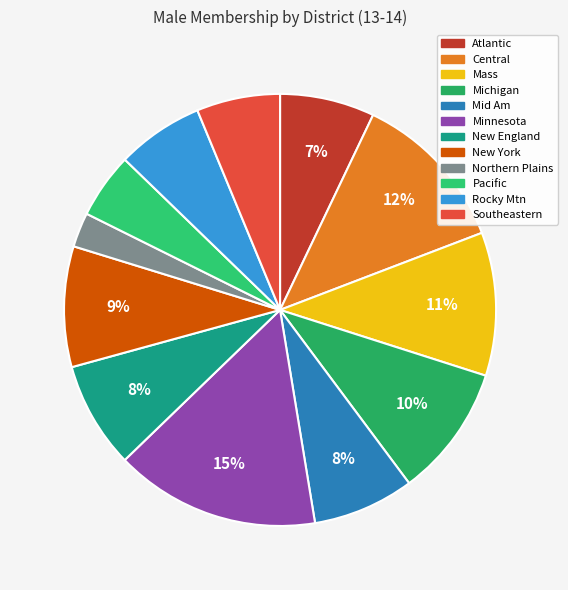

The New England slice represents 1% of the pie. True or false?

False